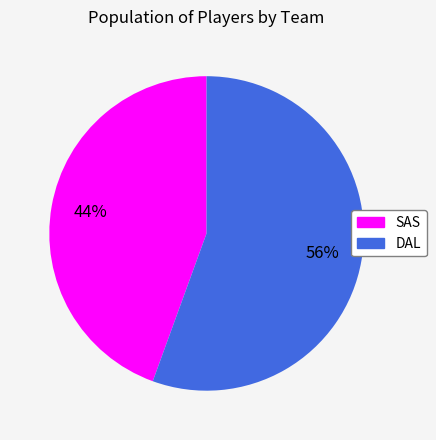

Approximately how many times larger is the value at SAS compared to DAL?

0.8